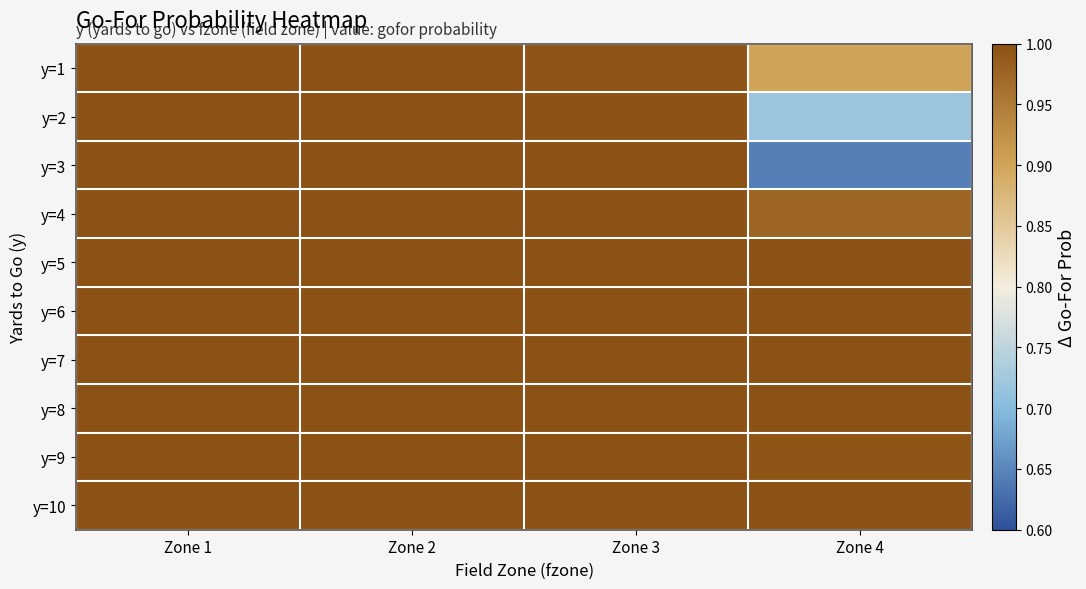

What is the total value across all series at Zone 3?

10.0